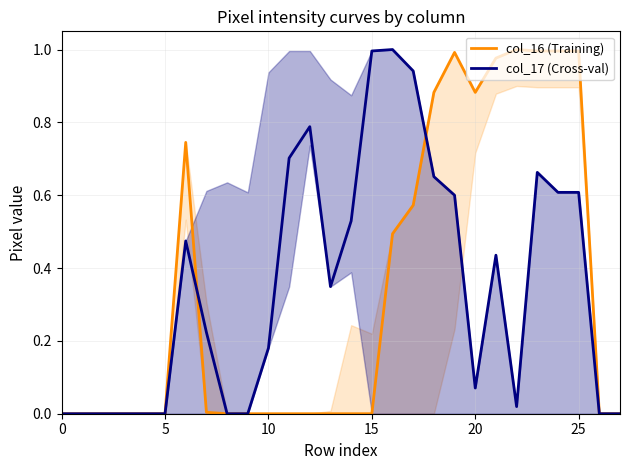

True or false: col_17 (Cross-val) and col_16 (Training) intersect in this chart.

True